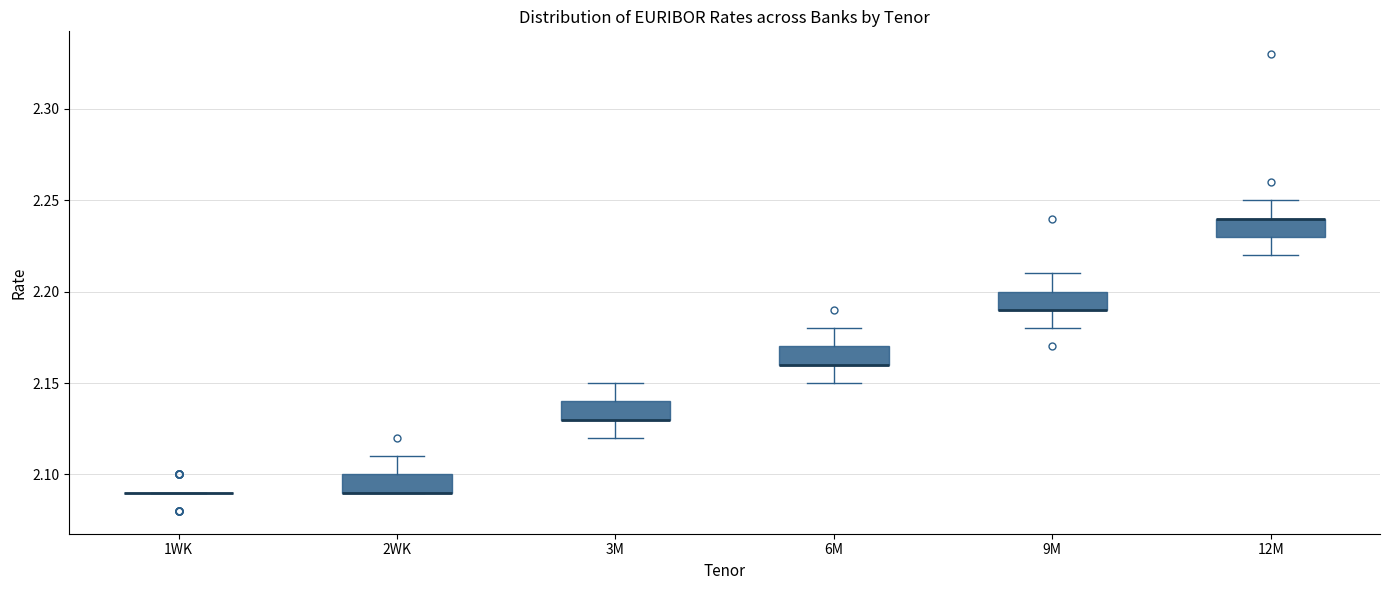

Reading left to right, transcribe this box plot: for each box, give where its median line is, the range the box spans, and where its two whiskers end, as read against the y-axis. The values are not printed on the chart, so give them approximately, as read against the axis.

1WK: box collapsed to a line at 2.09, whiskers 2.09 to 2.09
2WK: median 2.09 (drawn on the box's lower edge), box 2.09 to 2.10, whiskers 2.09 to 2.11
3M: median 2.13 (drawn on the box's lower edge), box 2.13 to 2.14, whiskers 2.12 to 2.15
6M: median 2.16 (drawn on the box's lower edge), box 2.16 to 2.17, whiskers 2.15 to 2.18
9M: median 2.19 (drawn on the box's lower edge), box 2.19 to 2.20, whiskers 2.18 to 2.21
12M: median 2.24 (drawn on the box's upper edge), box 2.23 to 2.24, whiskers 2.22 to 2.25